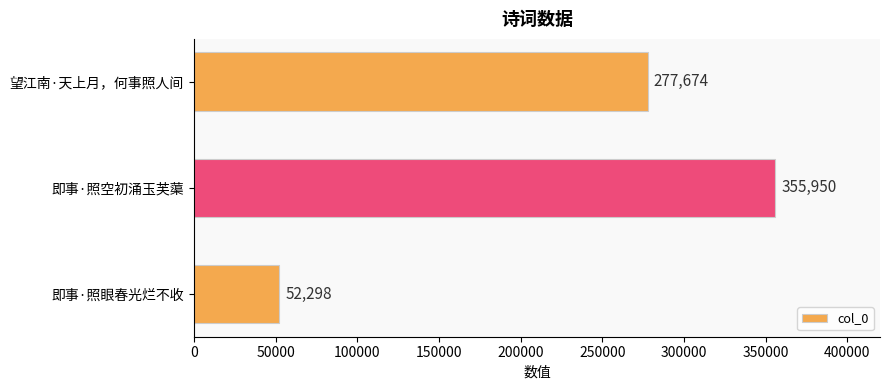

List the labels in order of value, smallest first.

即事·照眼春光烂不收, 望江南·天上月，何事照人间, 即事·照空初涌玉芙蕖